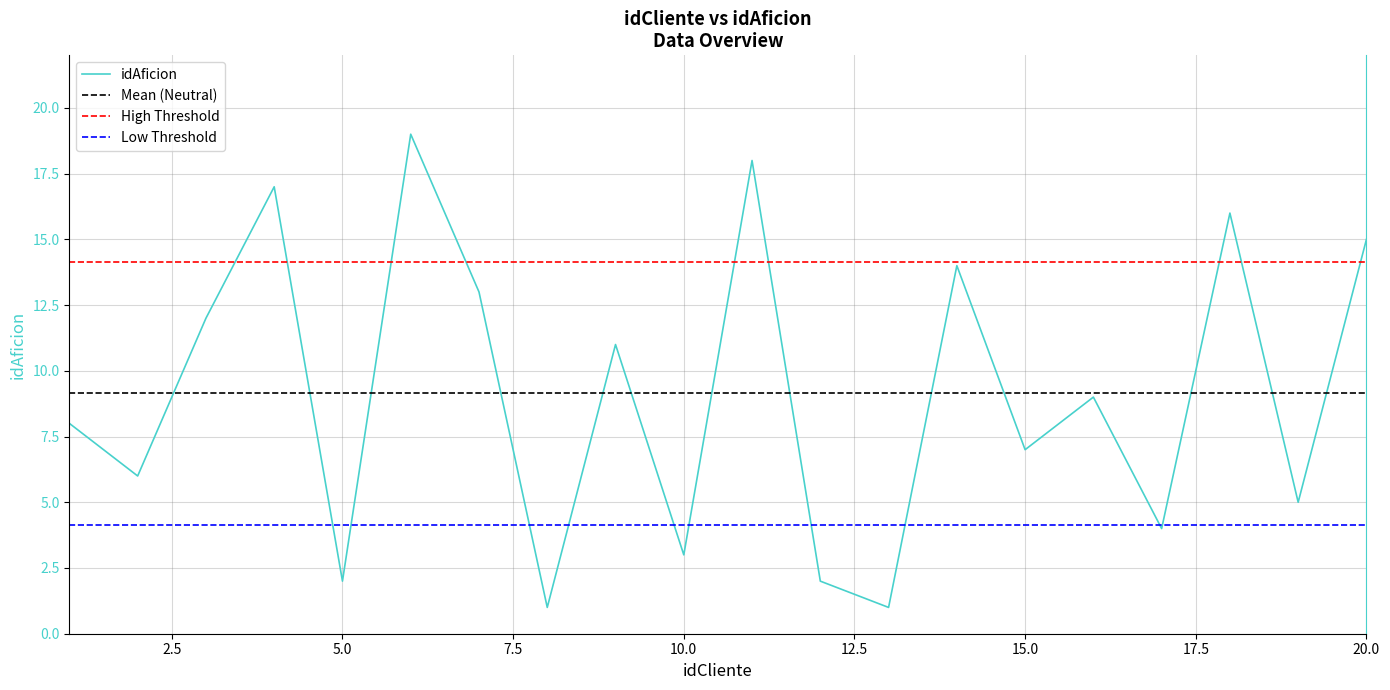

What value does the data have at 8?

1